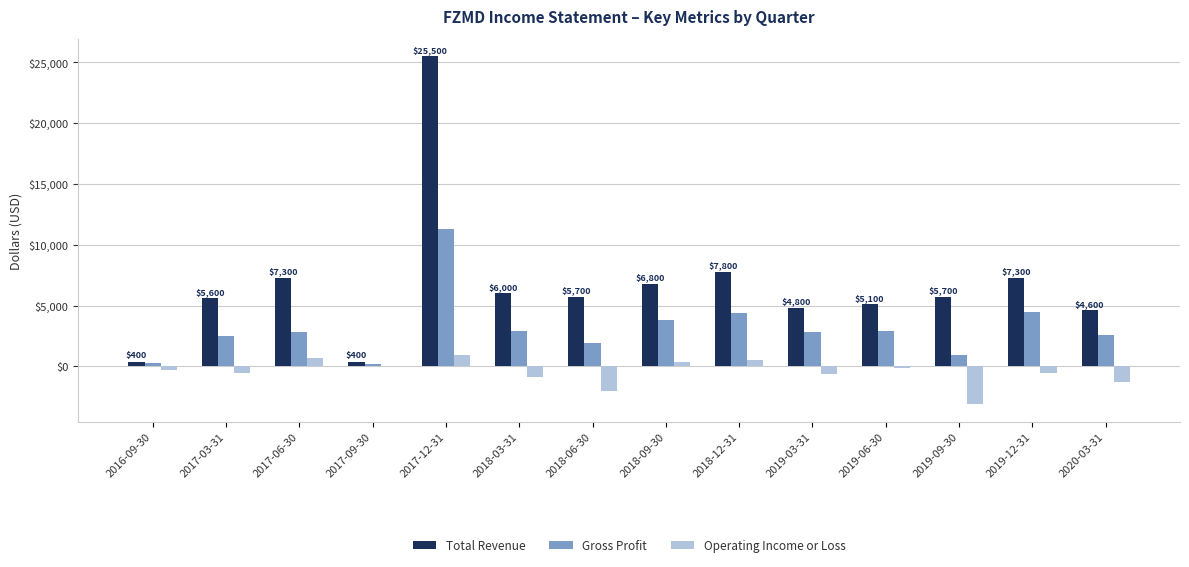

Which series has the largest total across all categories?

Total Revenue